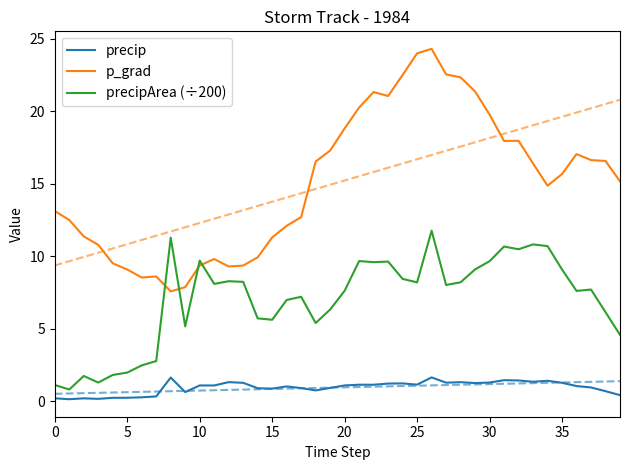

How many values in the p_grad series exceed 15?

21